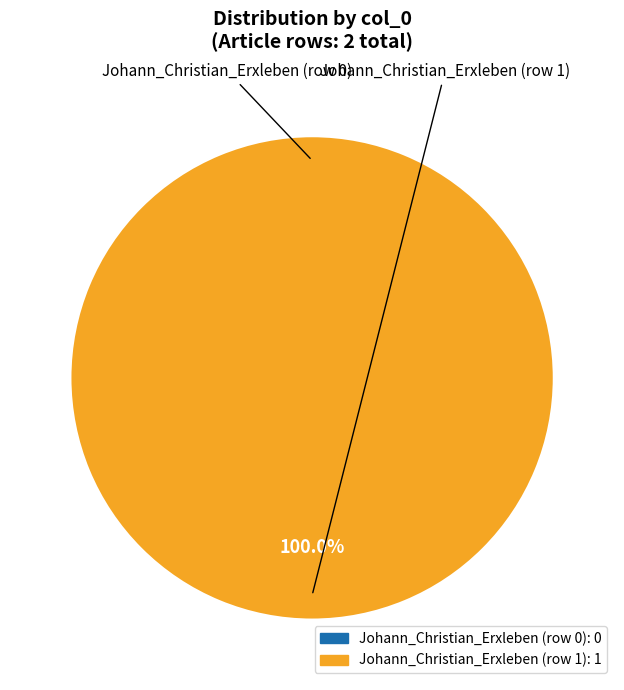

How many segments does this pie chart have?

2